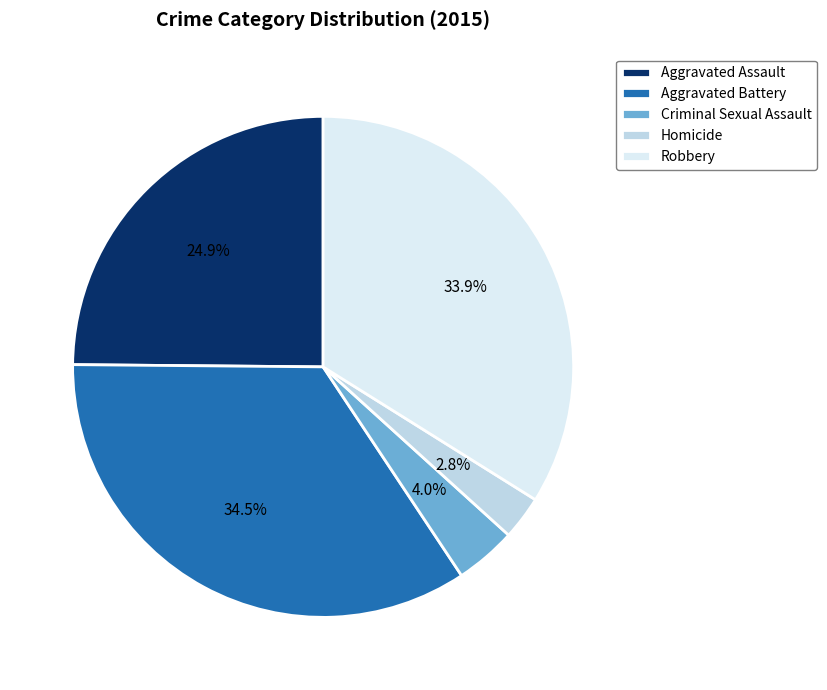

What percentage is NOT represented by Criminal Sexual Assault?

96.0%